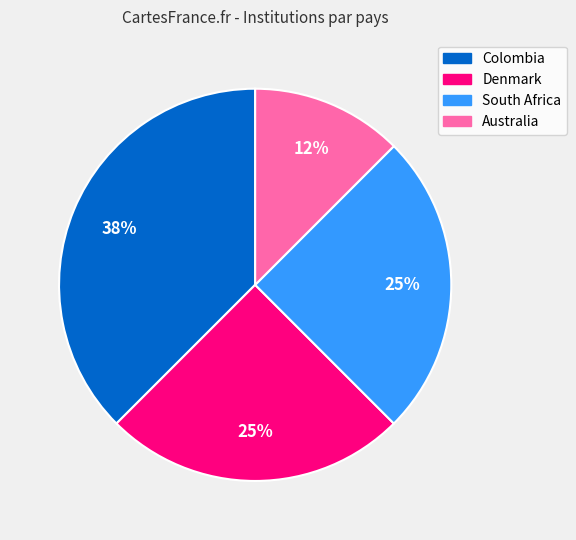

Which category has the smallest portion of the pie?

Australia